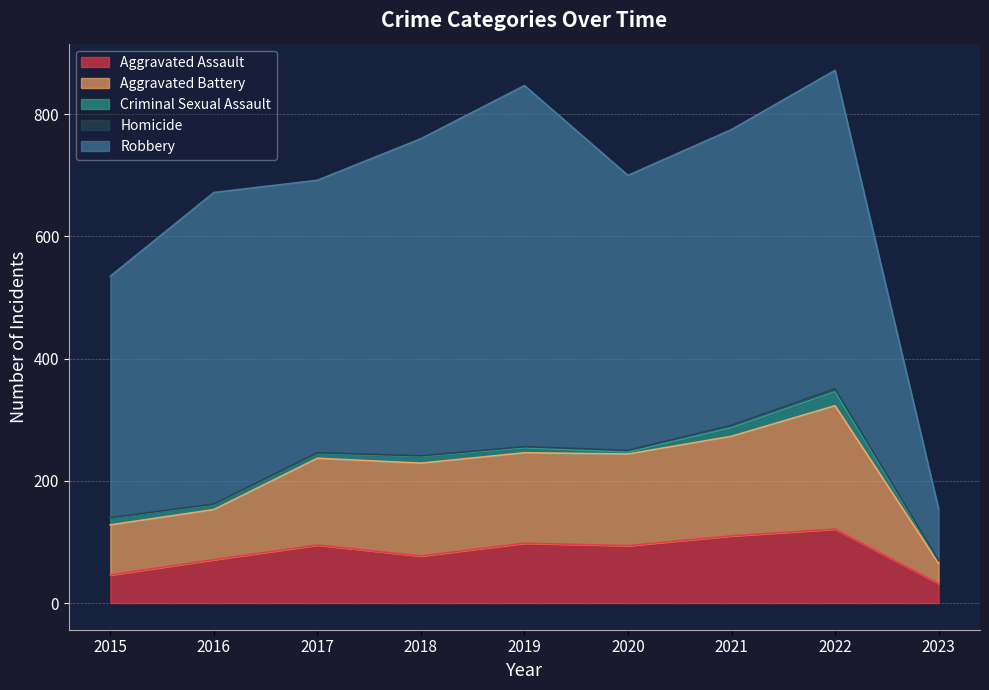

What are all the series names shown in the legend?

Aggravated Assault, Aggravated Battery, Criminal Sexual Assault, Homicide, Robbery